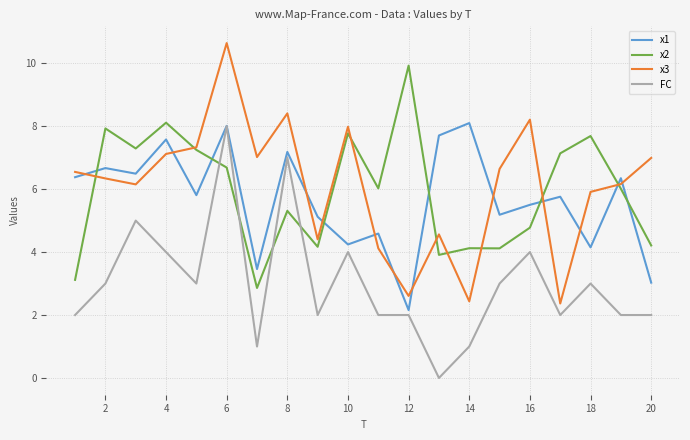

Which series has the largest range (max minus min)?

x3